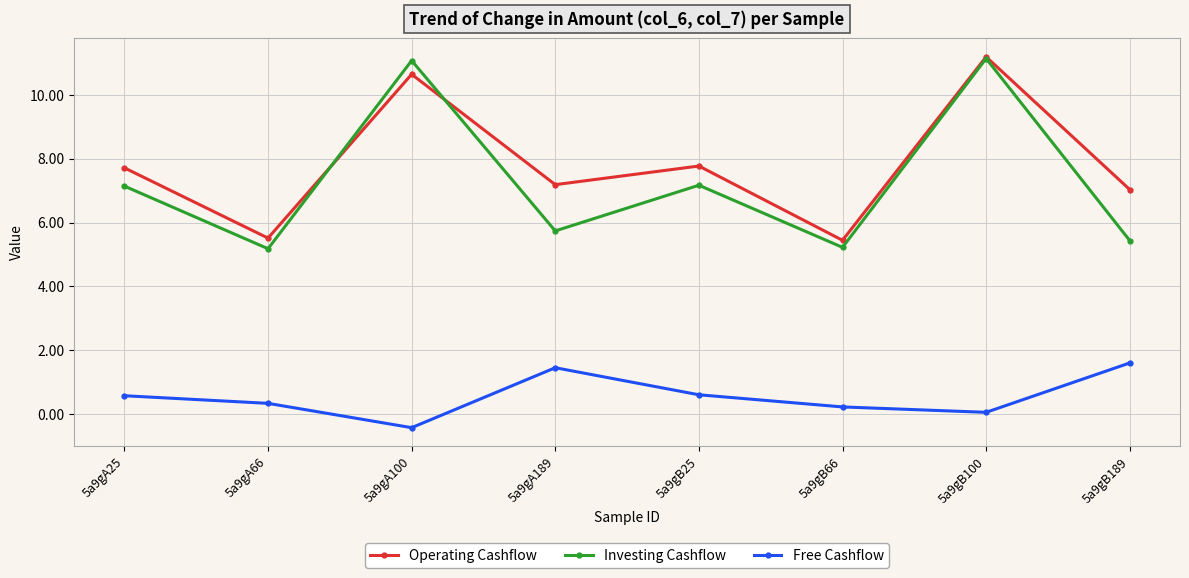

What position from the left is 5a9gA100?

3